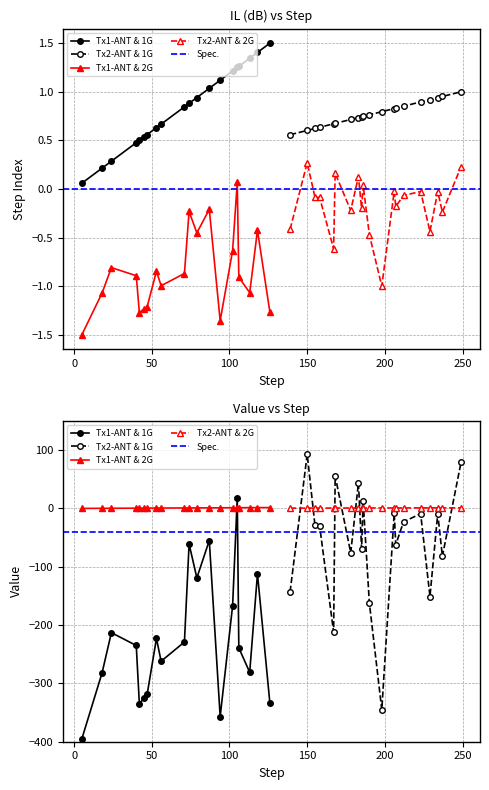

True or false: Tx1-ANT & 2G and Tx2-ANT & 1G cross at least once.

False